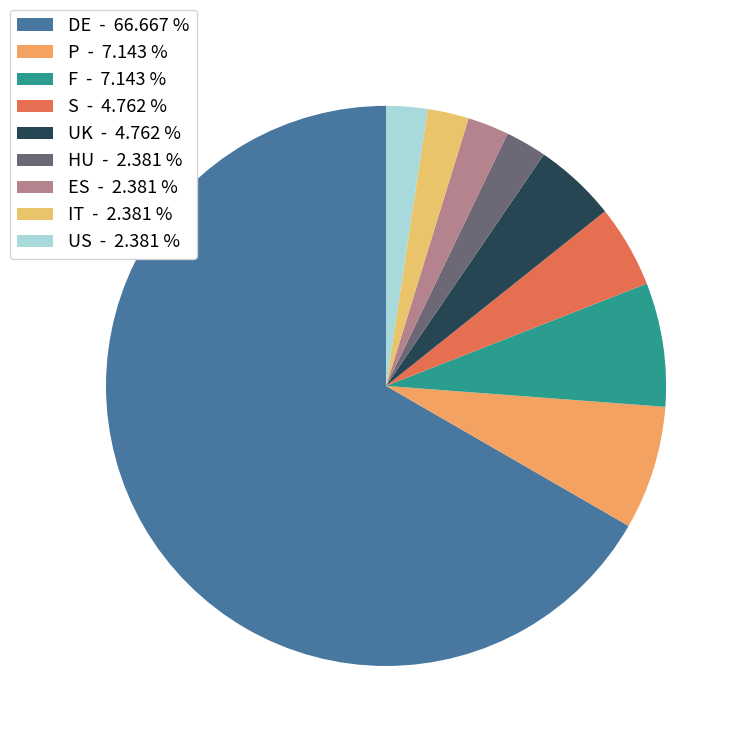

How many slices are in this pie chart?

9